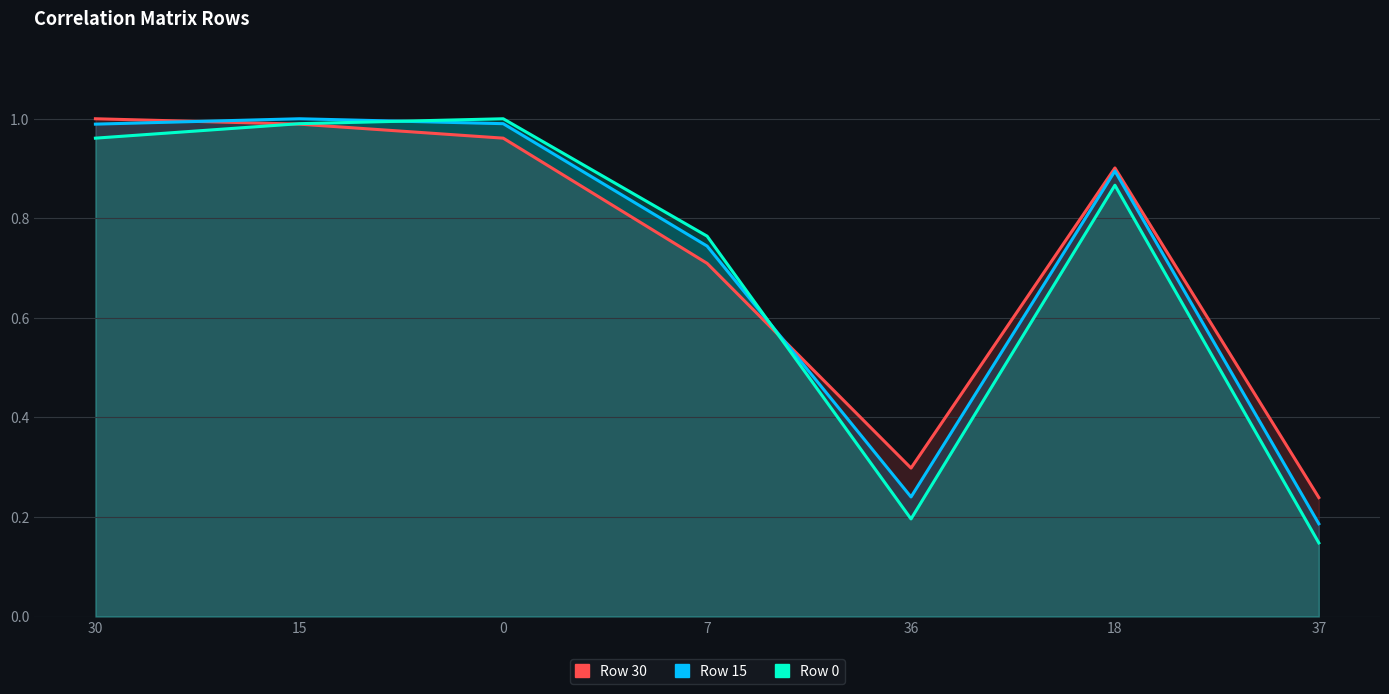

At which label does 30 reach its peak?

30